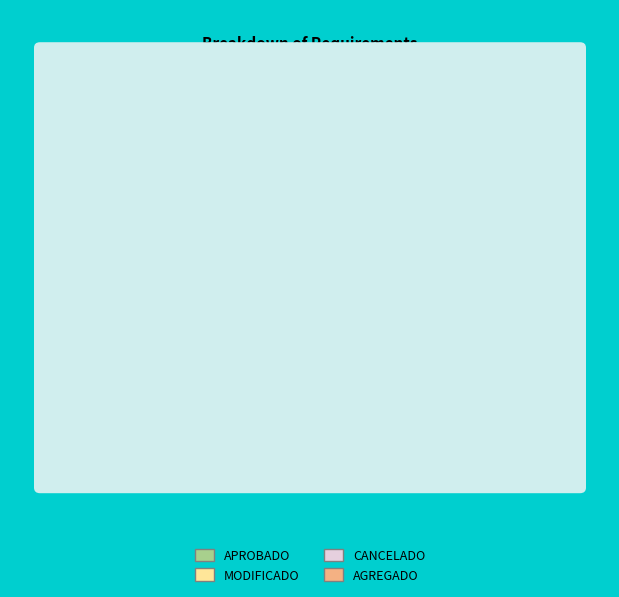

Which slice is the largest?

APROBADO